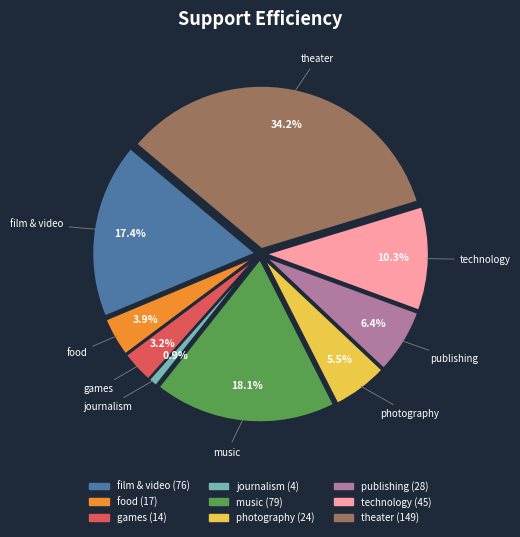

What is the largest slice in the pie chart?

theater